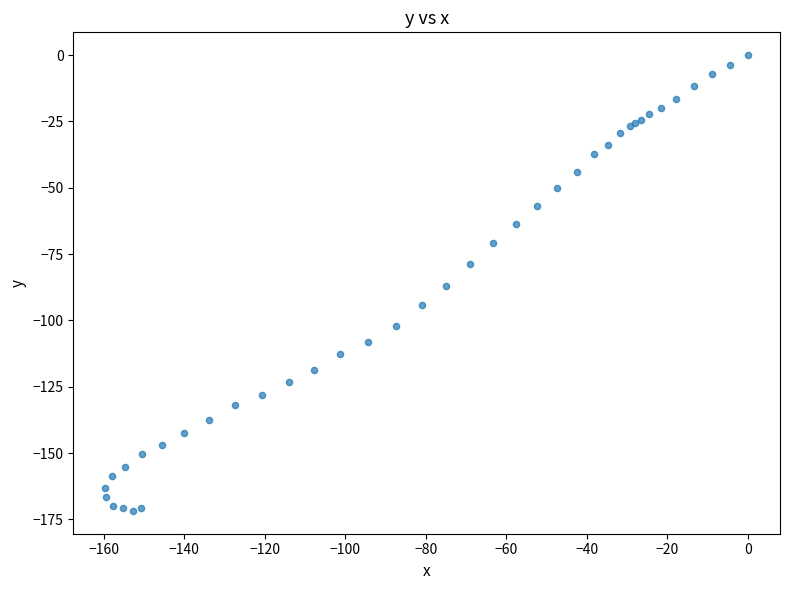

What Y value in the scatter plot is closest to -85?

-87.0